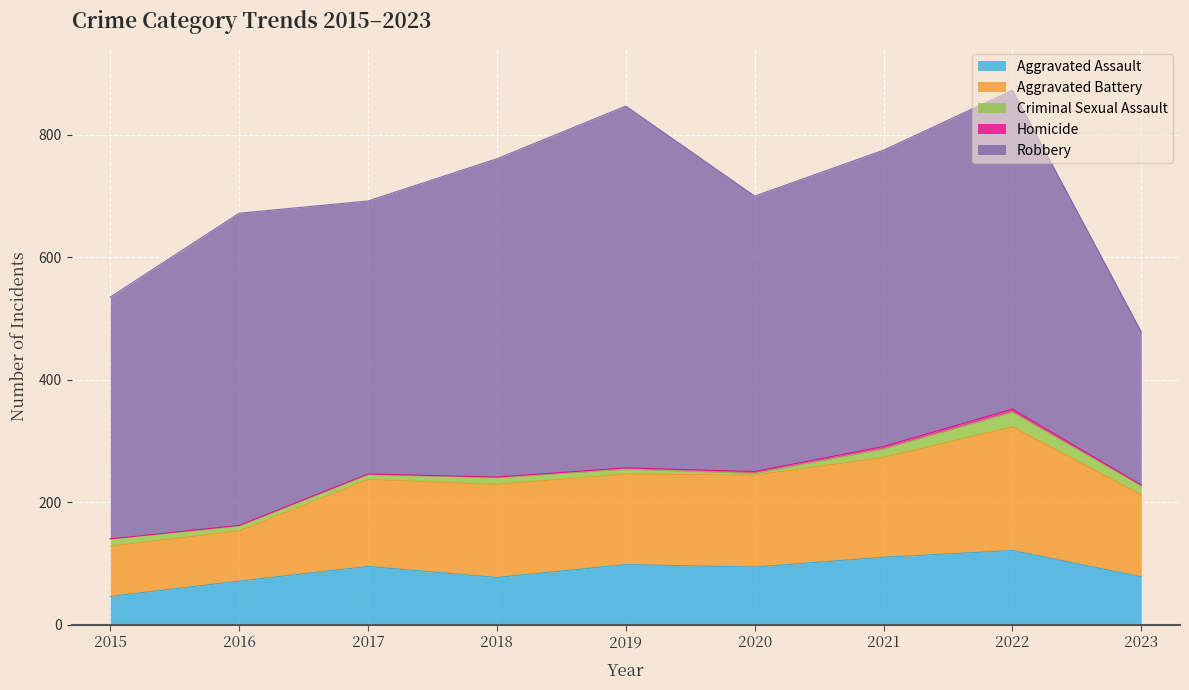

What is the sum of the Homicide values at 2017 and 2019?

3